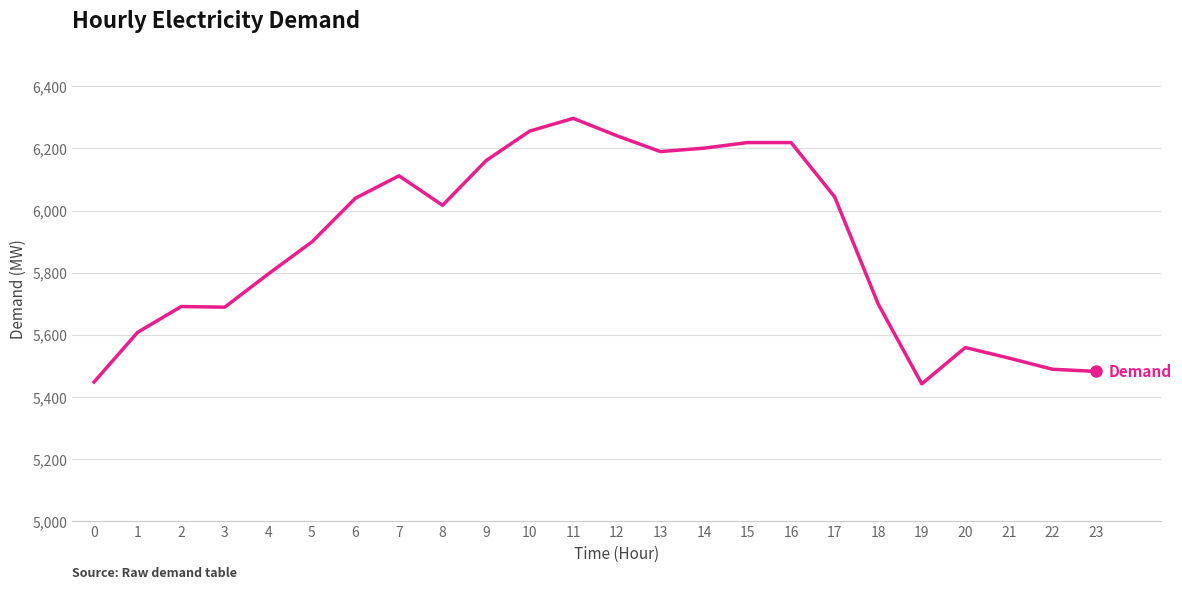

The value at 23 is 5482. True or false?

True